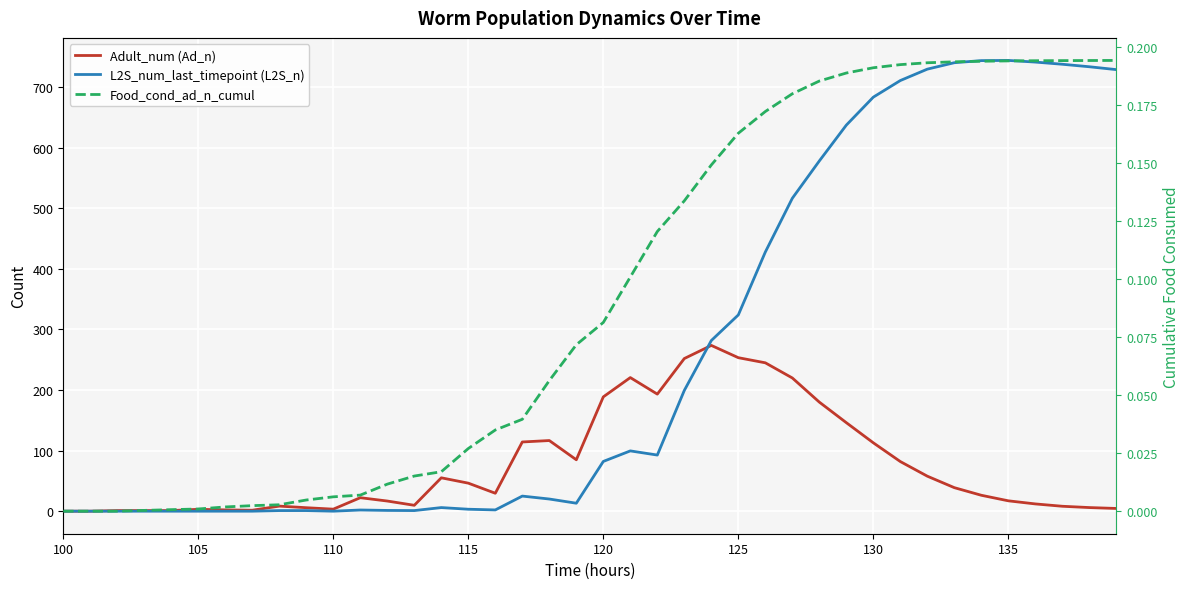

How many intersections are there between Adult_num (Ad_n) and L2S_num_last_timepoint (L2S_n)?

1